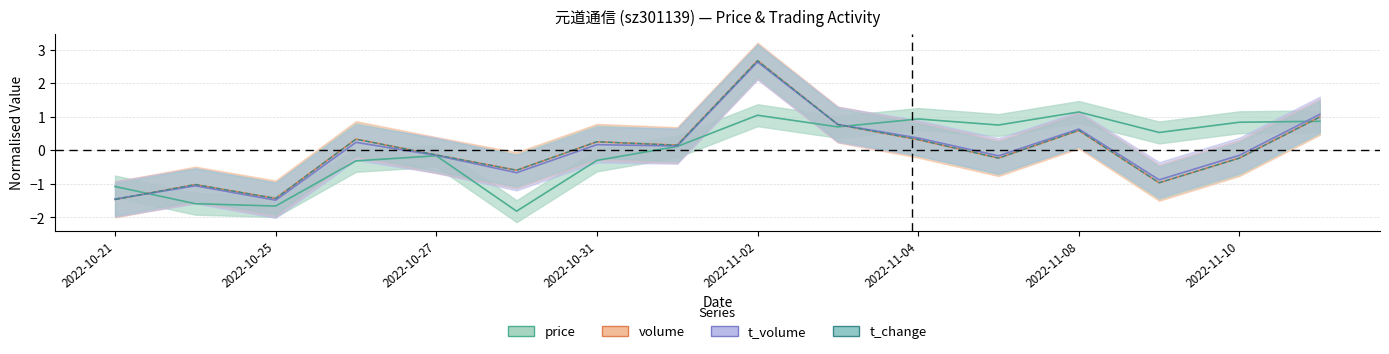

At how many categories does at least one series exceed 1?

3